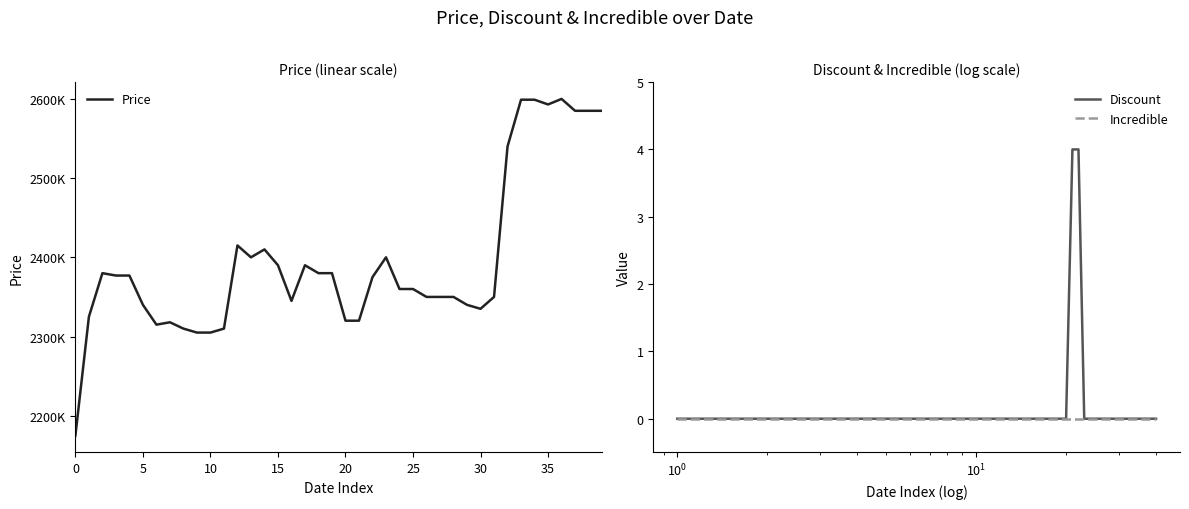

Which series has the largest total across all categories?

Price